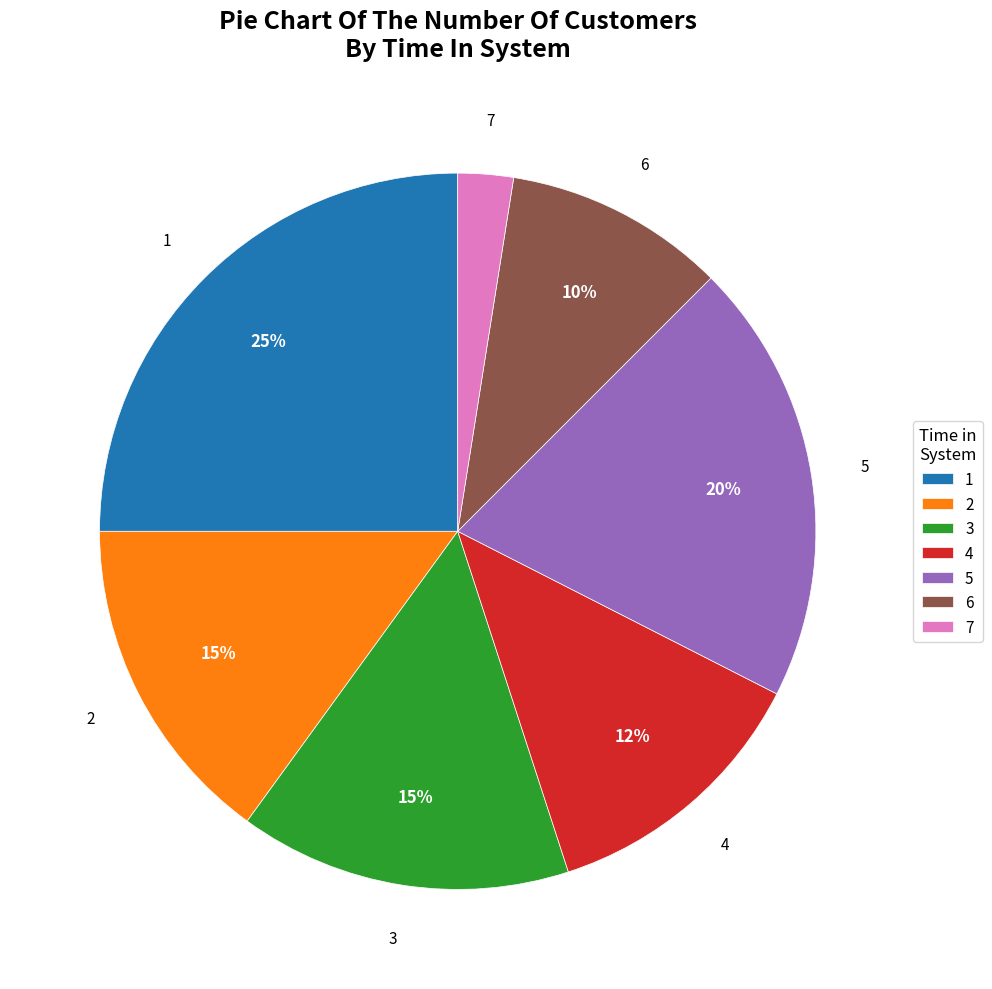

To the nearest percent, what portion does 5 represent?

20%